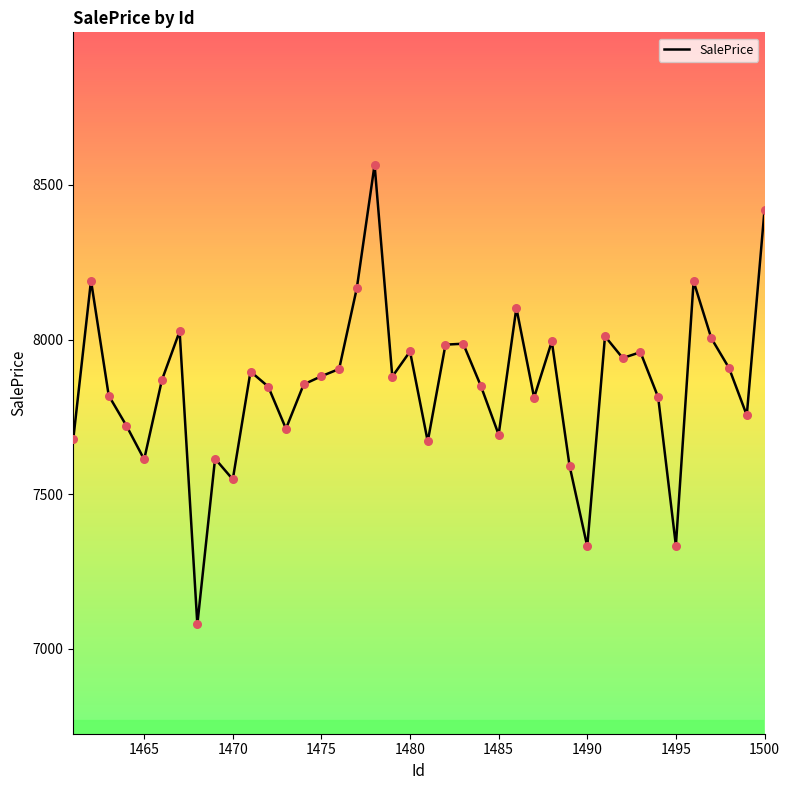

What is the difference between the maximum and minimum values?

1485.7